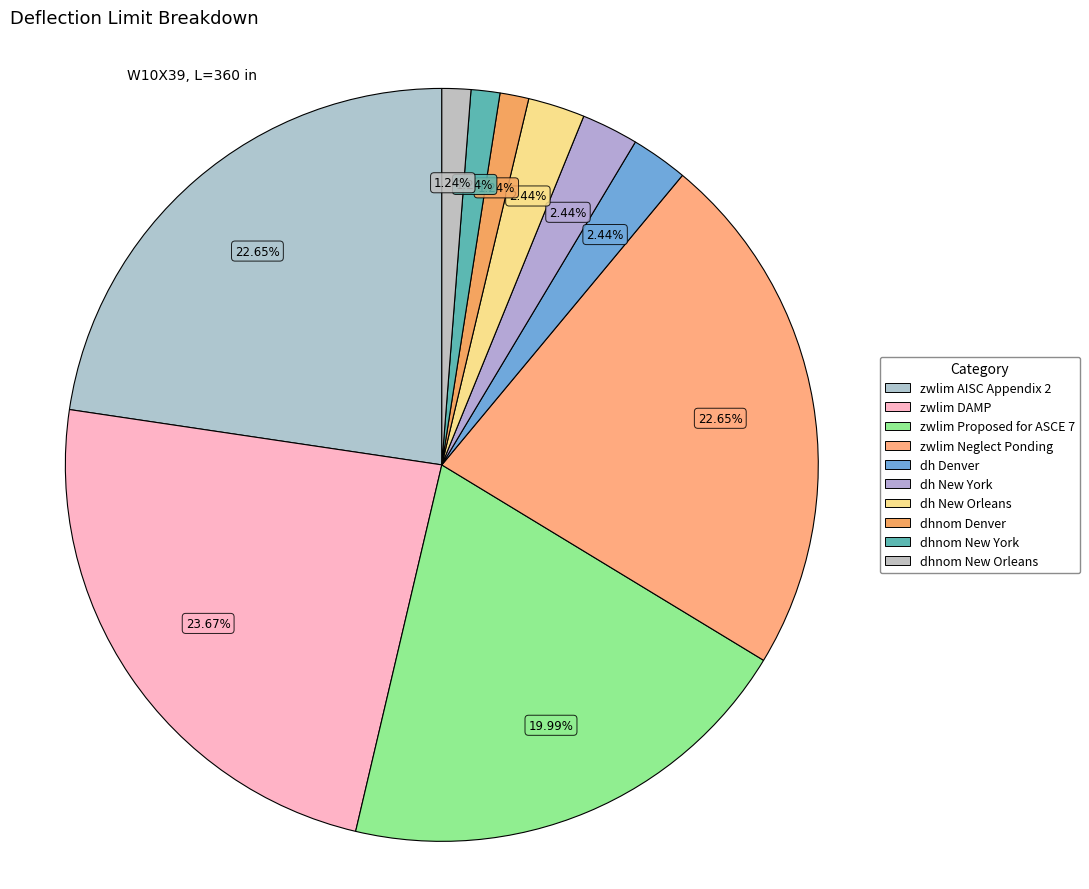

To the nearest percent, what is the difference between the largest and smallest slice percentages?

22%